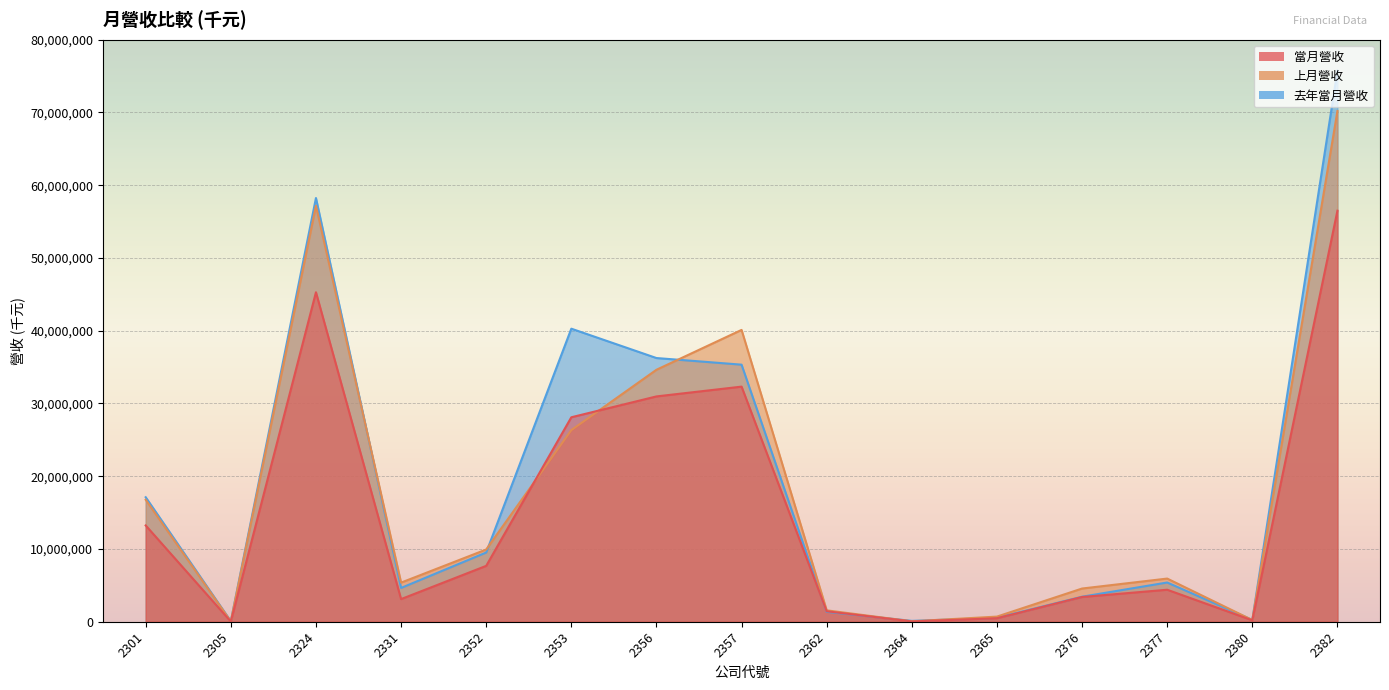

How many data points in 當月營收 are less than 4397461?

7